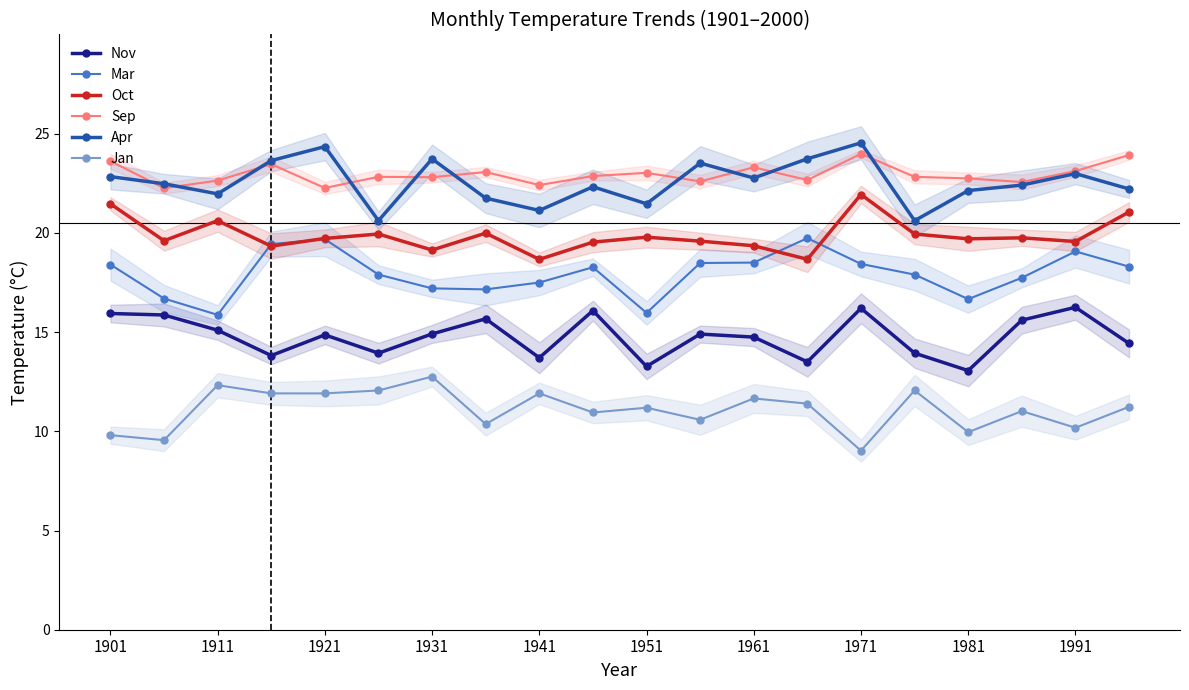

What is the greatest value displayed?

24.5